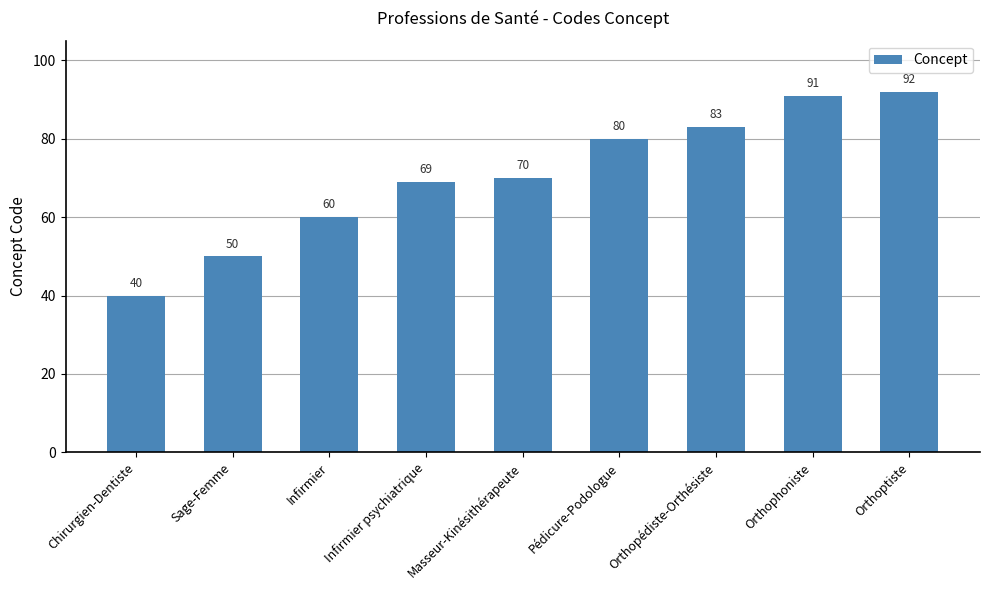

Reading left to right, what are all the values shown in this chart?

40	50	60	69	70	80	83	91	92